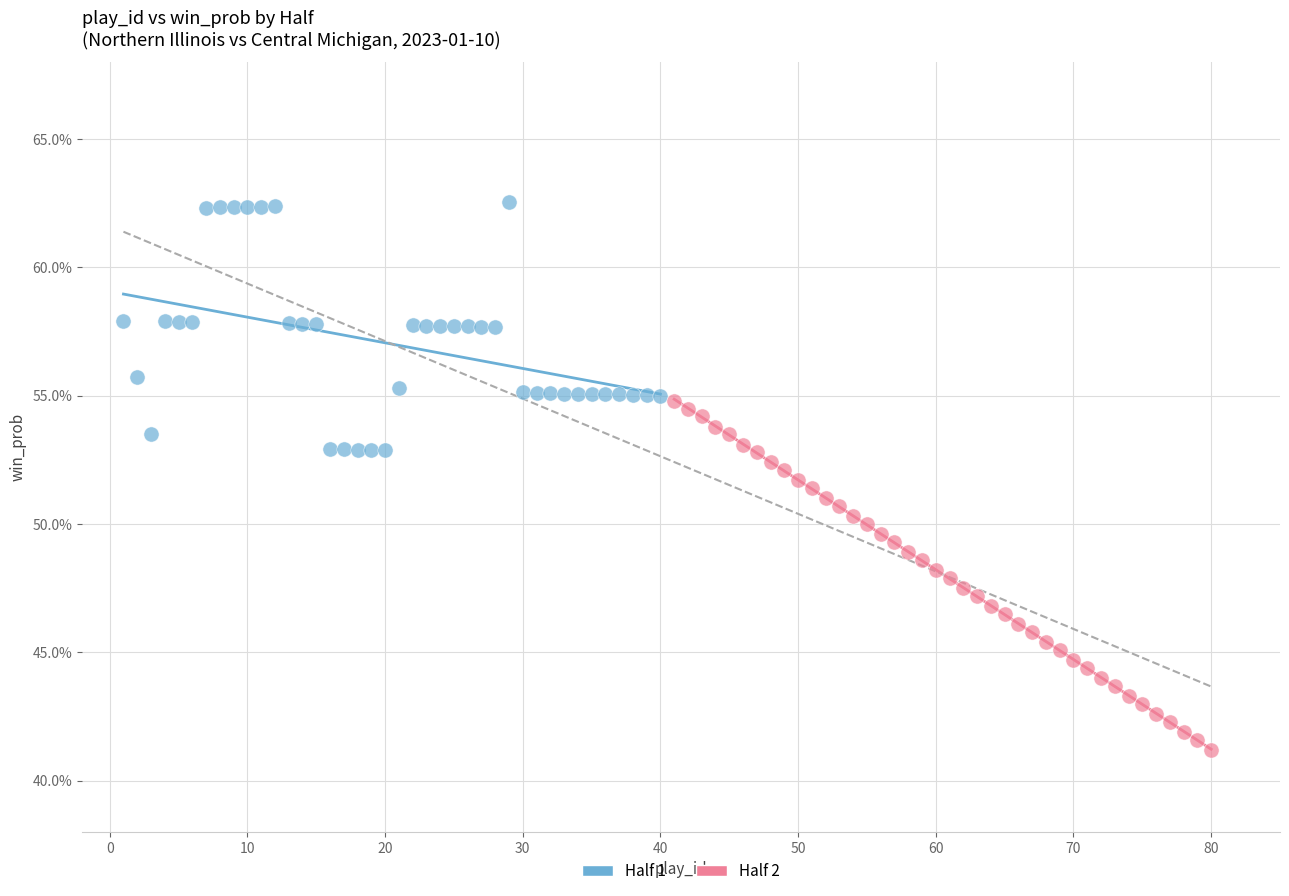

What are all the series names shown in the legend?

Half 1, Half 2